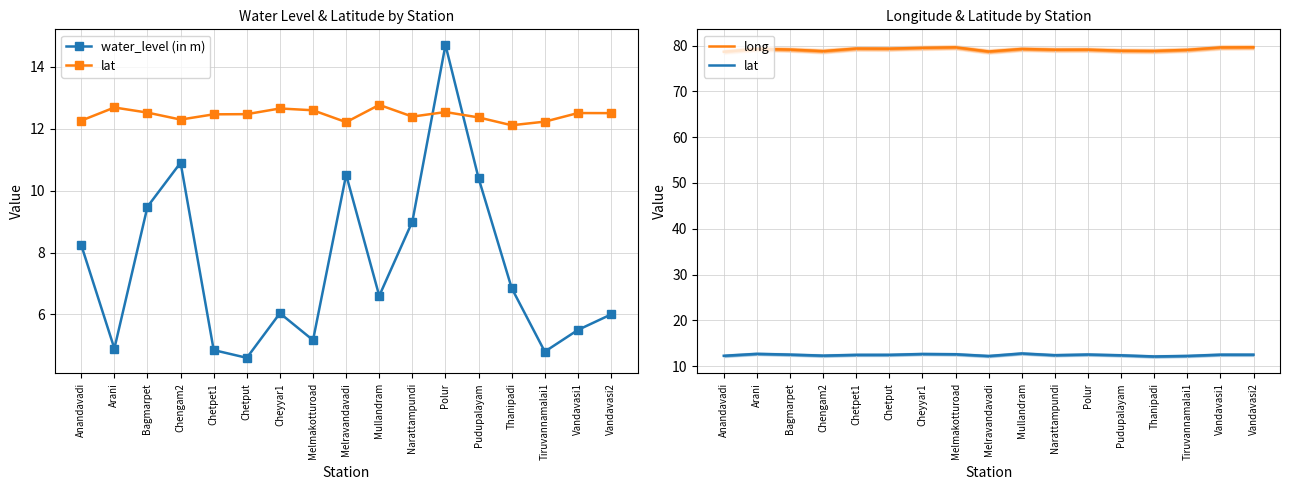

At which category does water_level (in m) reach its first local peak?

Chengam2